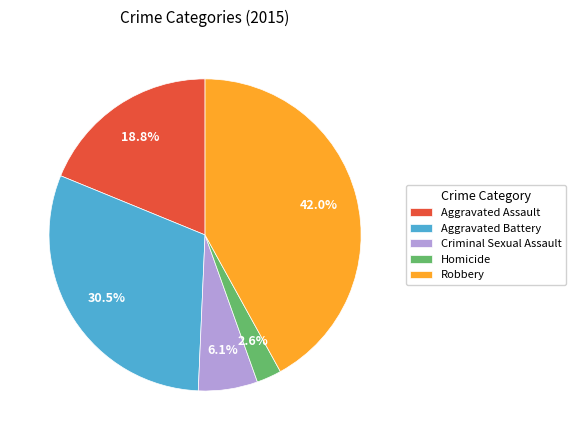

True or false: Homicide accounts for 3% of the total.

True